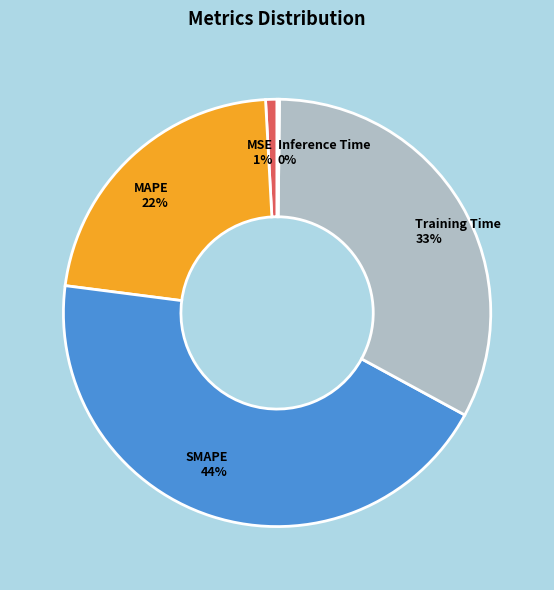

Do Training Time and MSE together represent more than half of the pie?

No